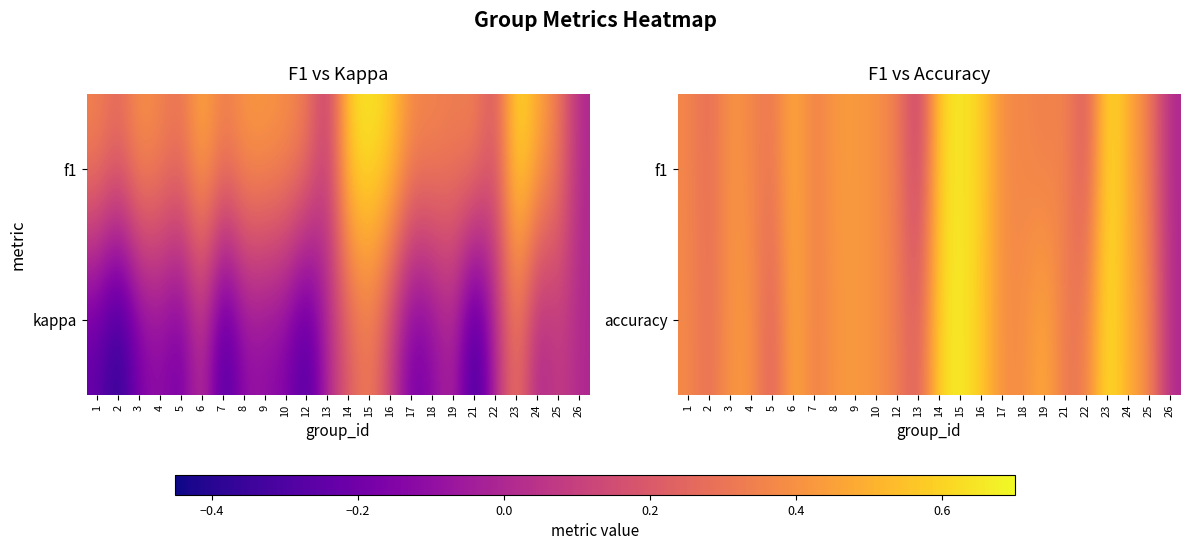

The value of f1 at 15 is 1.1. True or false?

False